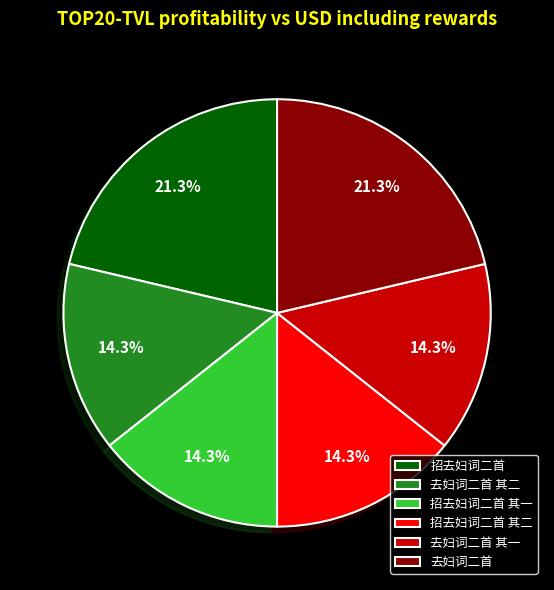

Does 去妇词二首 其二 account for over 50% of the chart?

No